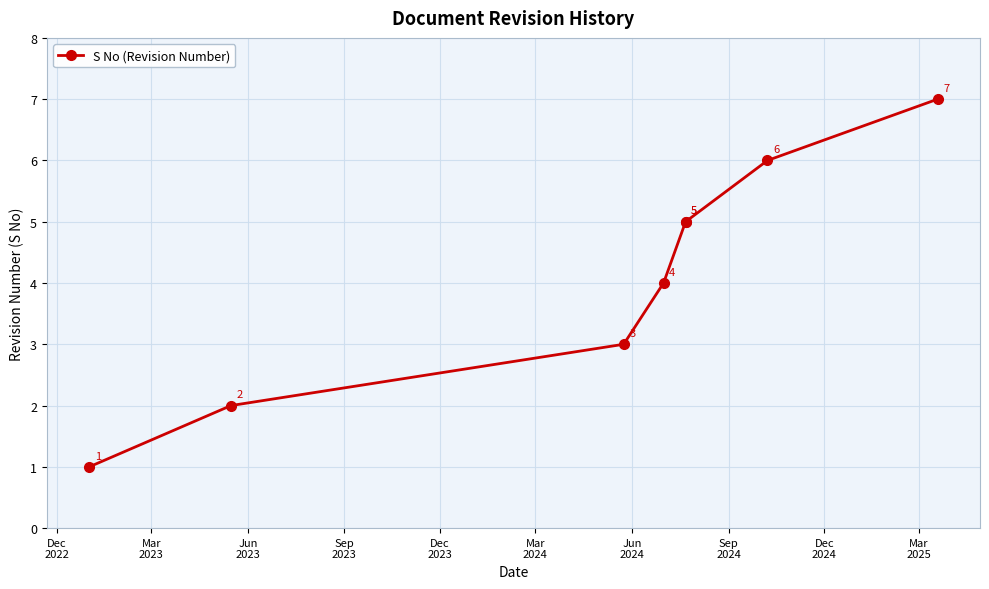

What is the change in value from Mar
2023 to Sep
2023?

+2